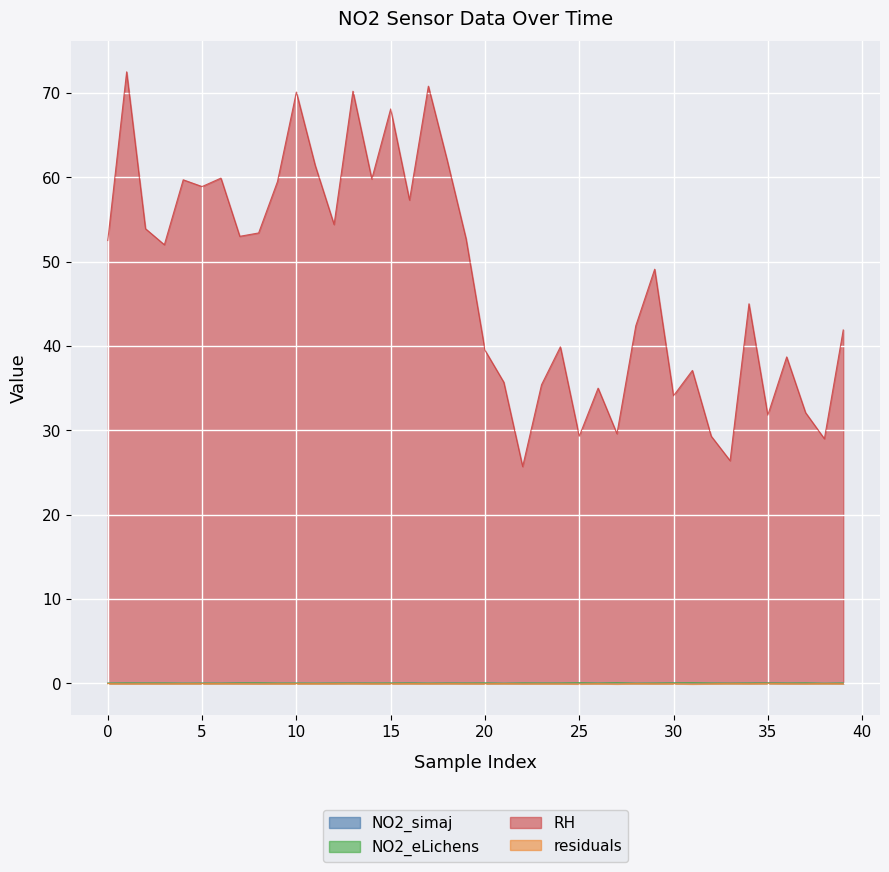

What are all the series names shown in the legend?

NO2_simaj, NO2_eLichens, RH, residuals